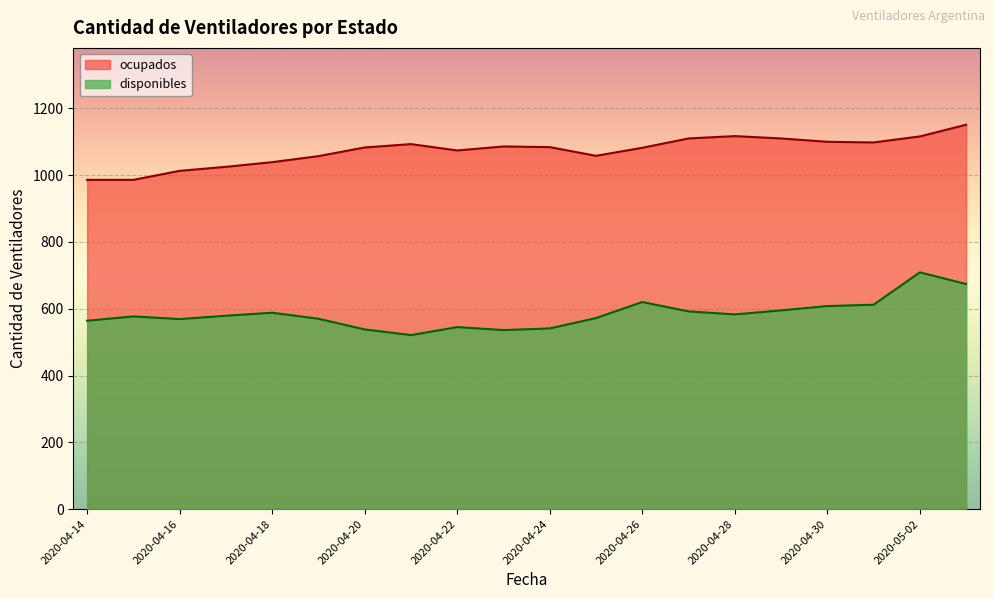

How many data points in disponibles are less than 579?

10